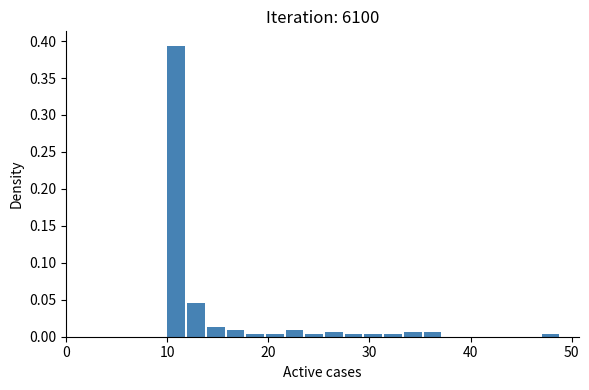

Read against the x-axis, roughly where is the centre of the tallest bar?

11